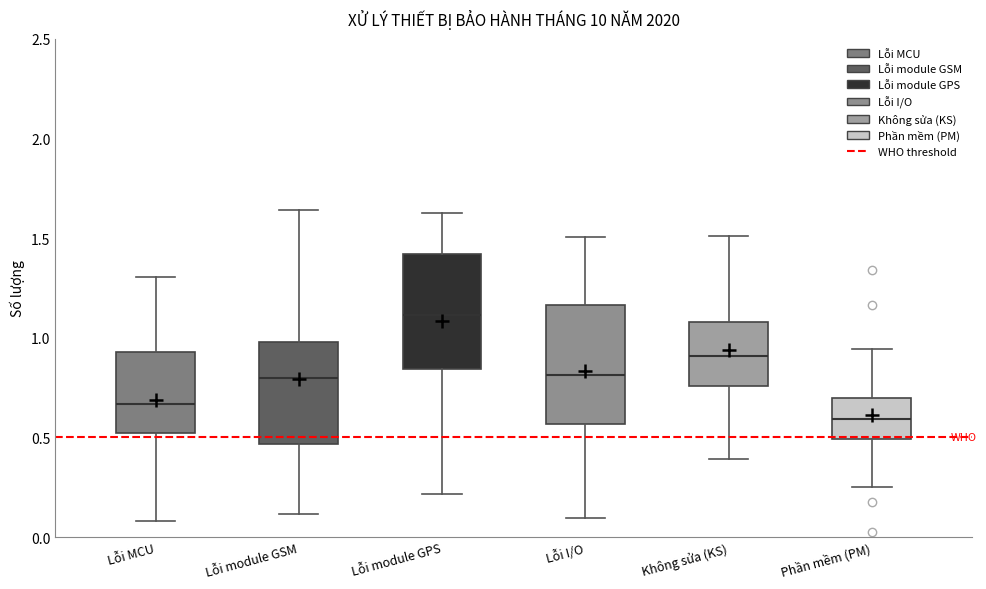

Reading left to right, read every box against the y-axis: the position of its median line, the range the box covers, and the ends of its whiskers. The values are not printed on the chart, so give them approximately, as read against the axis.

Lỗi MCU: median 0.65, box 0.50 to 0.95, whiskers 0.10 to 1.30
Lỗi module GSM: median 0.80, box 0.45 to 1.00, whiskers 0.10 to 1.65
Lỗi module GPS: median 1.10, box 0.85 to 1.40, whiskers 0.20 to 1.65
Lỗi I/O: median 0.80, box 0.55 to 1.15, whiskers 0.10 to 1.50
Không sửa (KS): median 0.90, box 0.75 to 1.10, whiskers 0.40 to 1.50
Phần mềm (PM): median 0.60, box 0.50 to 0.70, whiskers 0.25 to 0.95